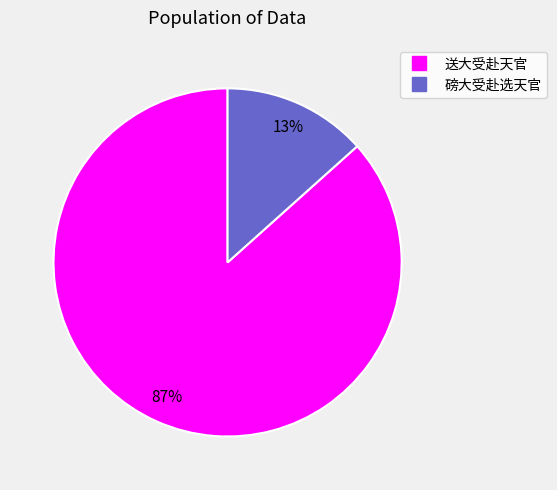

The 送大受赴天官 slice represents 73% of the pie. True or false?

False